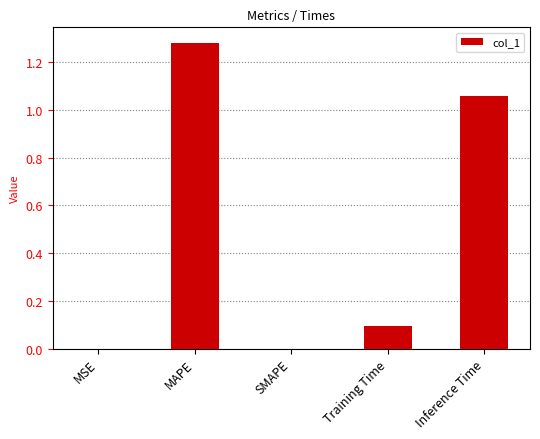

The value at Training Time is 0.1. True or false?

True